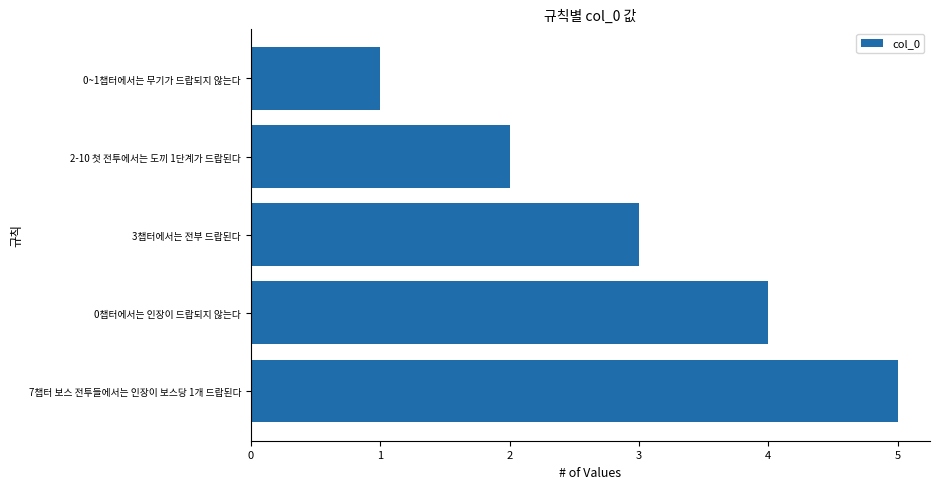

Which has a higher value, 3챕터에서는 전부 드랍된다 or 0~1챕터에서는 무기가 드랍되지 않는다?

3챕터에서는 전부 드랍된다